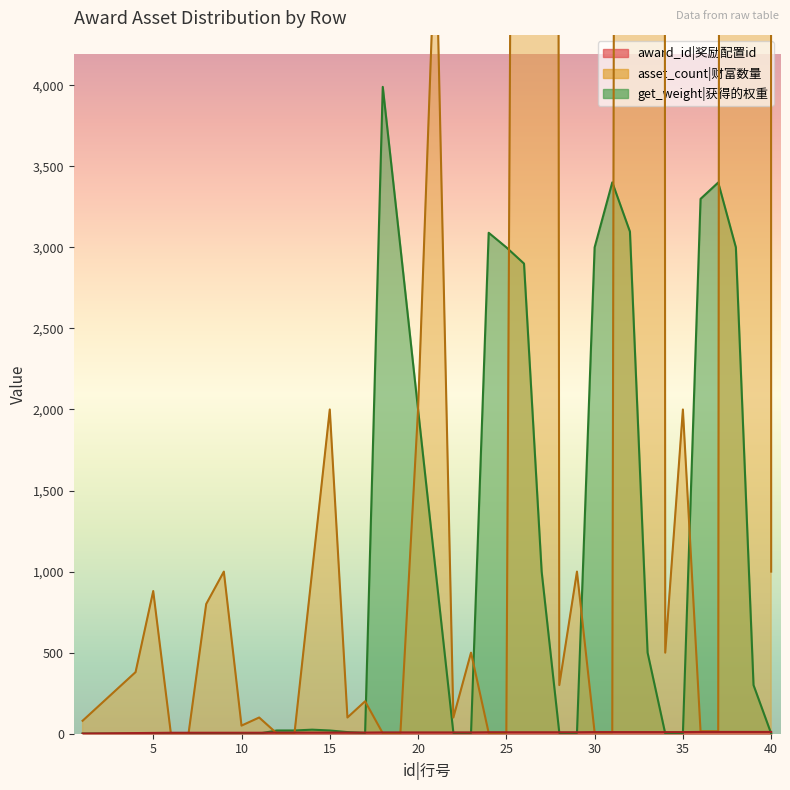

What is the difference between the maximum and minimum values in the get_weight series?

3989